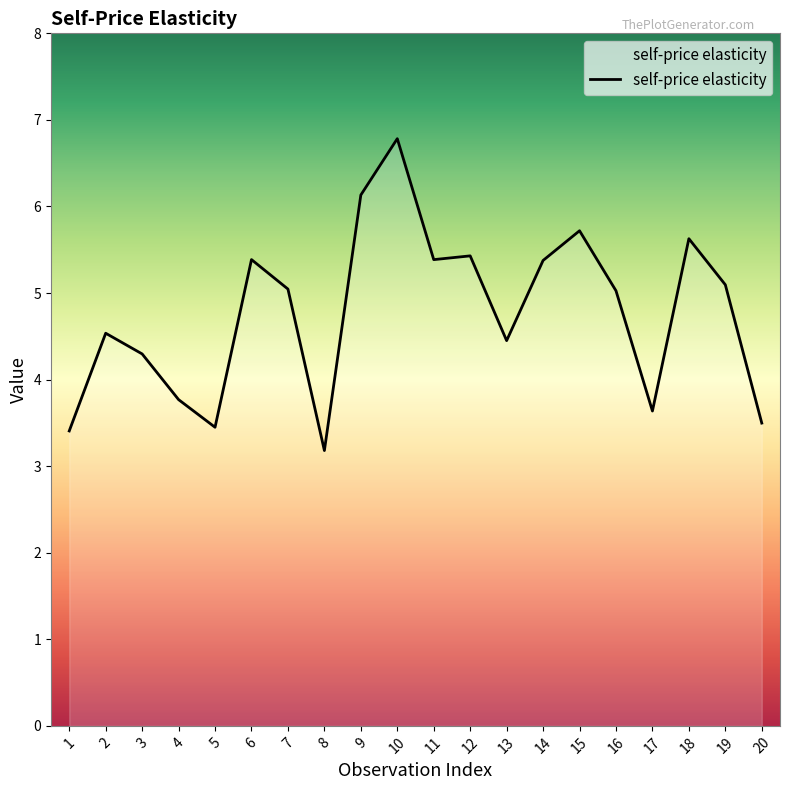

What is the difference between the values at 4 and 7?

1.3